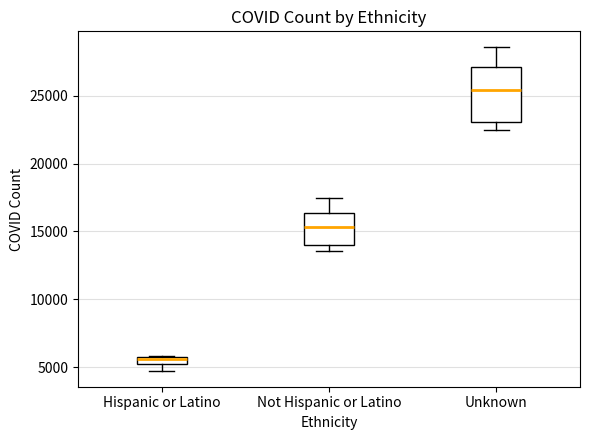

Which box's median line is the lowest?

Hispanic or Latino